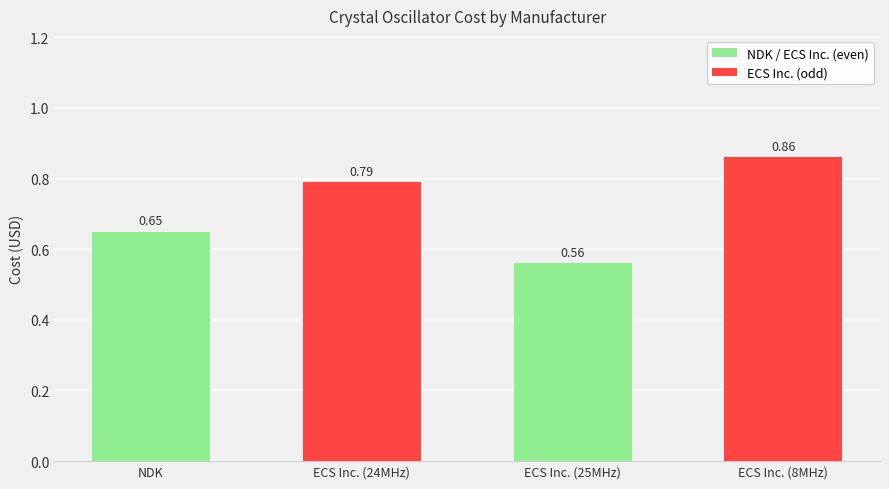

Rank the categories by value from highest to lowest.

ECS Inc. (8MHz), ECS Inc. (24MHz), NDK, ECS Inc. (25MHz)